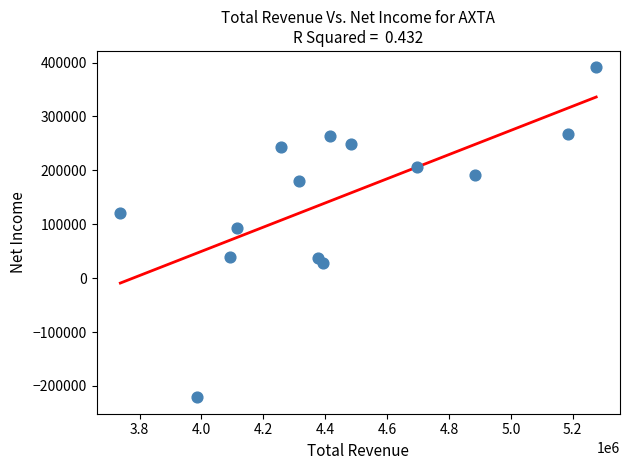

What is the range of Y values (max minus min)?

612000